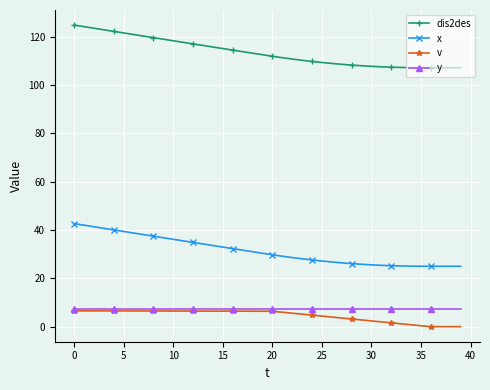

How many lines are shown in the chart?

4